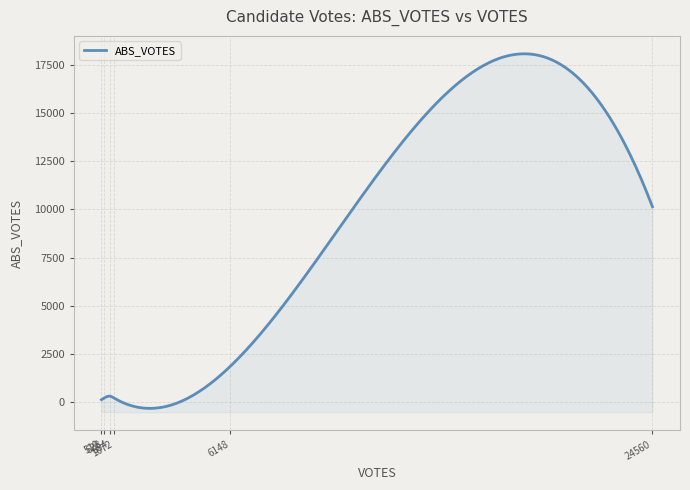

Which series has the largest range (max minus min)?

ABS_VOTES